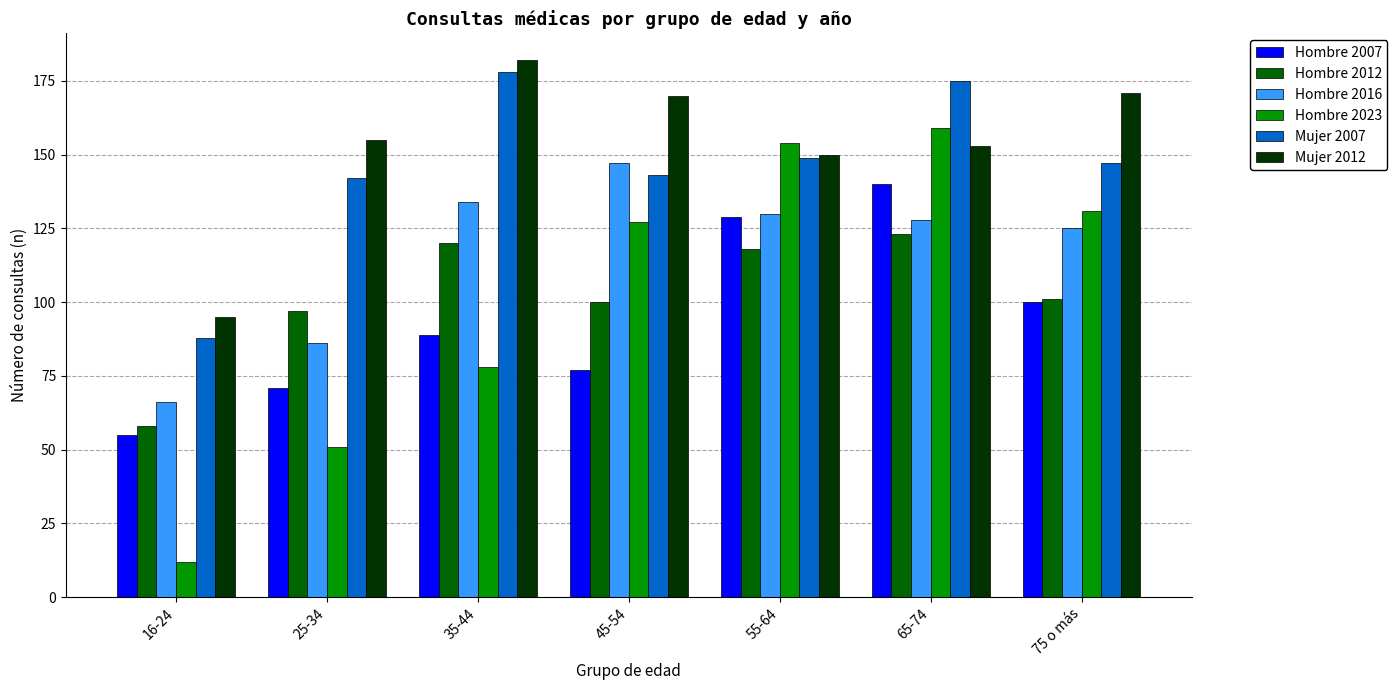

Reading left to right, extract all data points from this chart.

Hombre 2007: 16-24=55	25-34=71	35-44=89	45-54=77	55-64=129	65-74=140	75 o más=100
Hombre 2012: 16-24=58	25-34=97	35-44=120	45-54=100	55-64=118	65-74=123	75 o más=101
Hombre 2016: 16-24=66	25-34=86	35-44=134	45-54=147	55-64=130	65-74=128	75 o más=125
Hombre 2023: 16-24=12	25-34=51	35-44=78	45-54=127	55-64=154	65-74=159	75 o más=131
Mujer 2007: 16-24=88	25-34=142	35-44=178	45-54=143	55-64=149	65-74=175	75 o más=147
Mujer 2012: 16-24=95	25-34=155	35-44=182	45-54=170	55-64=150	65-74=153	75 o más=171